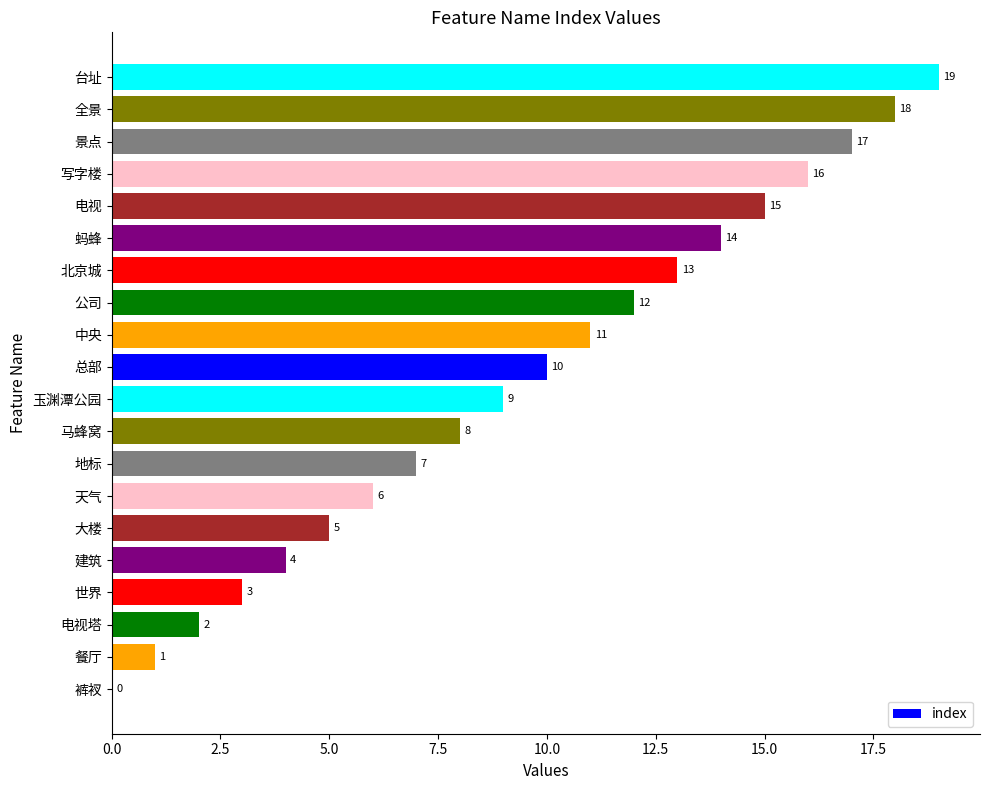

Which has a higher value, 蚂蜂 or 裤衩?

蚂蜂